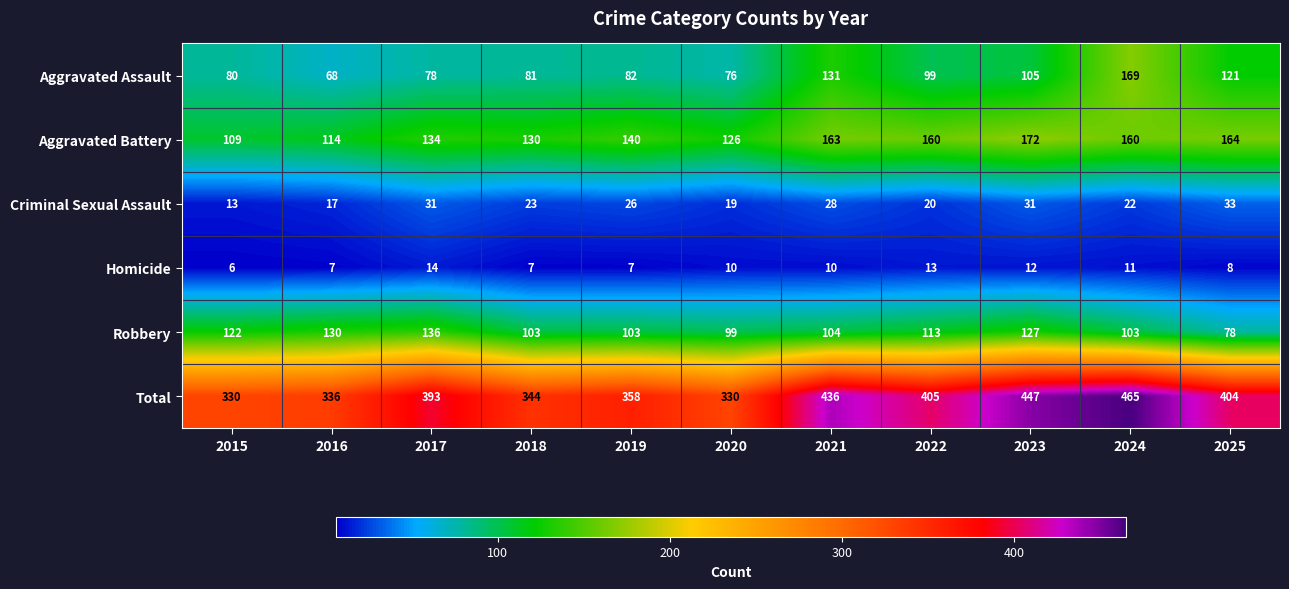

How many categories are shown in the chart?

11